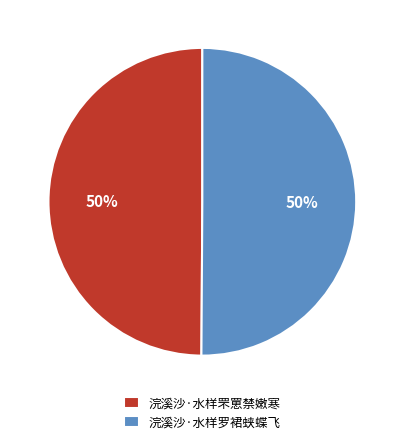

What percentage is the 浣溪沙·水样罗裙蛱蝶飞 slice, to the nearest percent?

50%